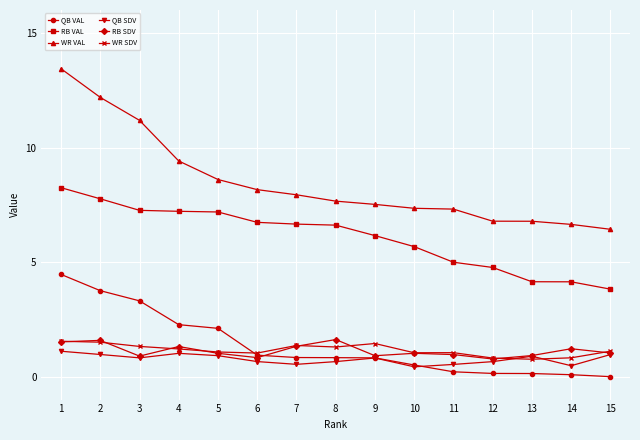

The value of WR VAL at 2 is 19.7. True or false?

False